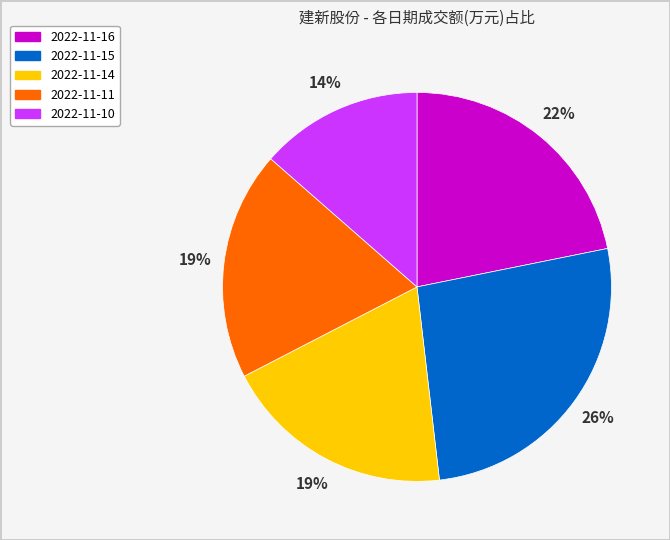

Combined, do 2022-11-14 and 2022-11-16 account for over 50%?

No